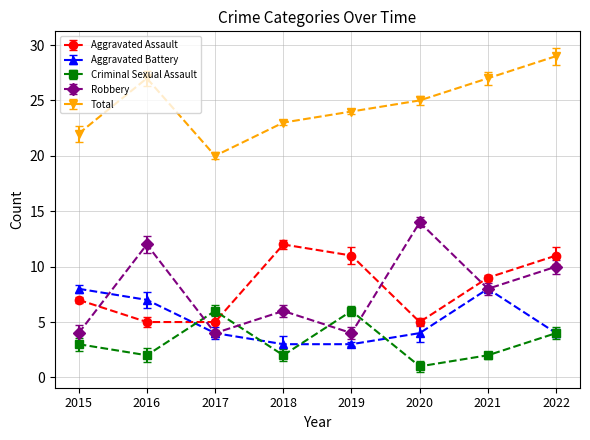

What is the total value across all series at 2020?

49